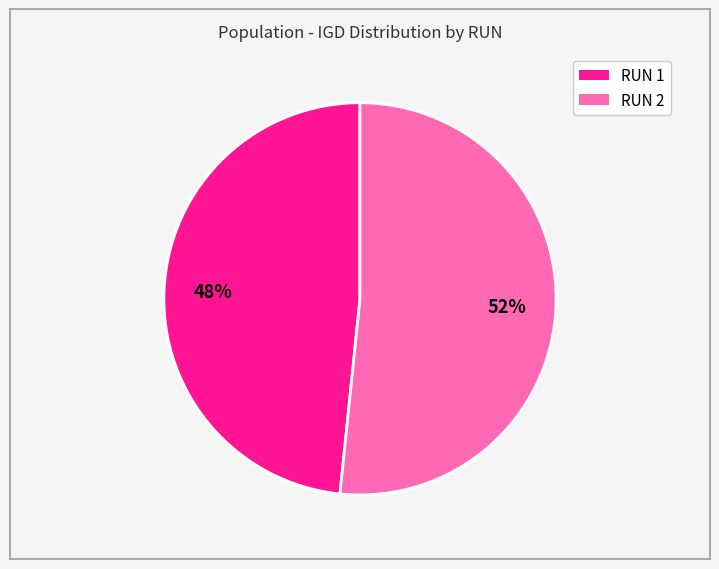

To the nearest percent, what is the average slice percentage?

50%